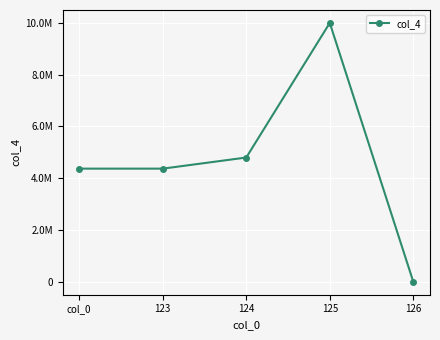

What is the sum of all values?

23547150